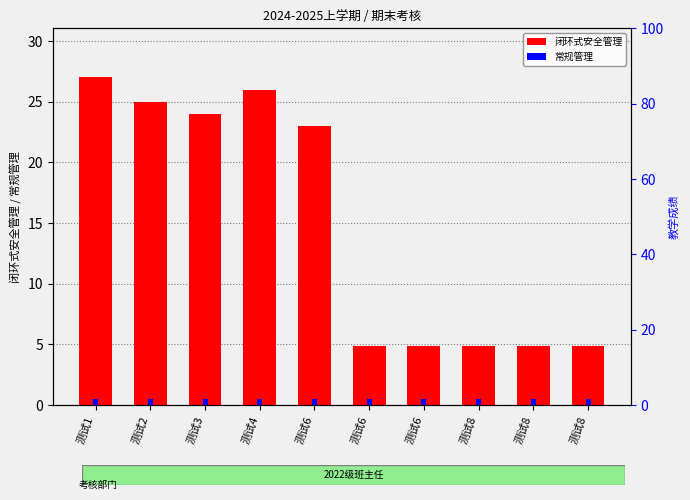

How many values in the 闭环式安全管理 series are below 23?

5